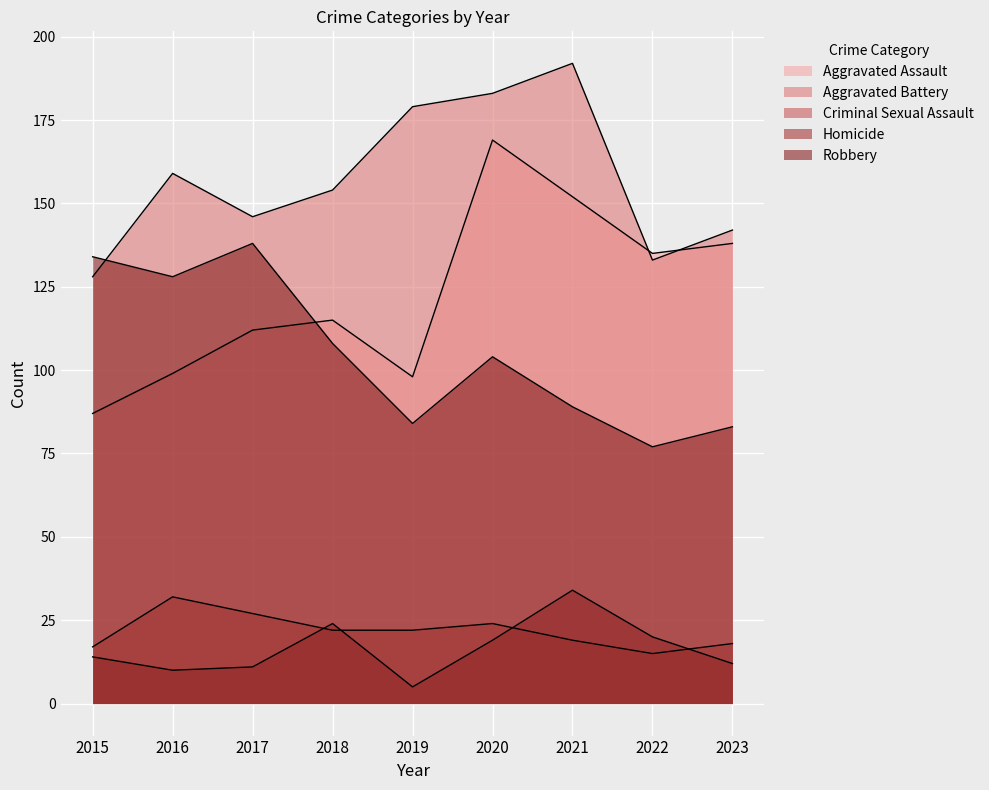

The Robbery series shows 173 at 2016. True or false?

False